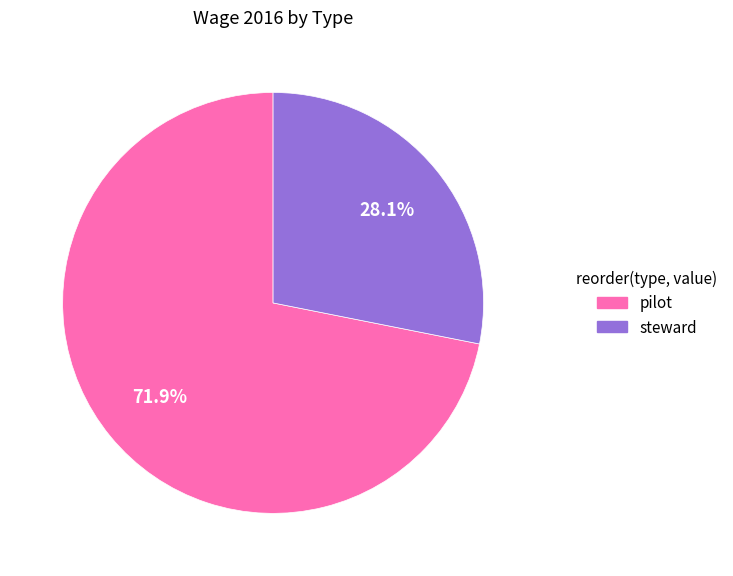

How many segments does this pie chart have?

2